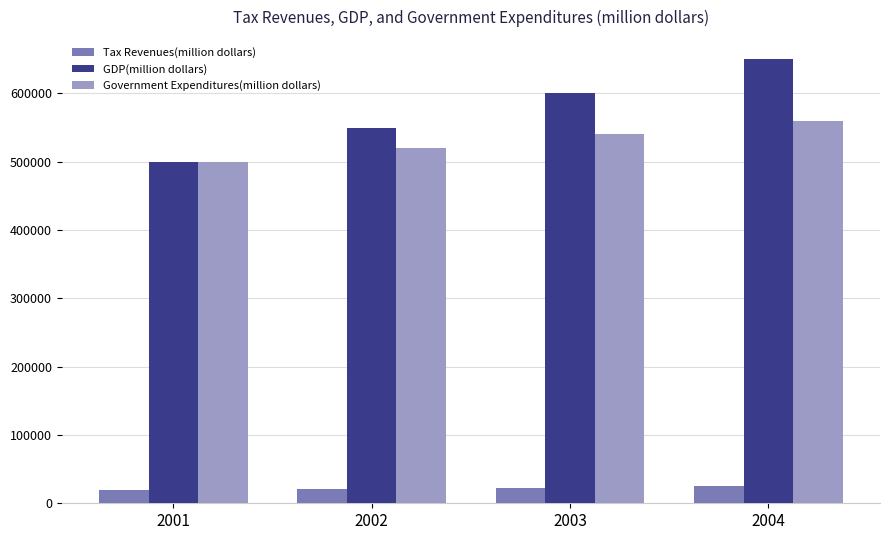

Which series has the largest range (max minus min)?

GDP(million dollars)